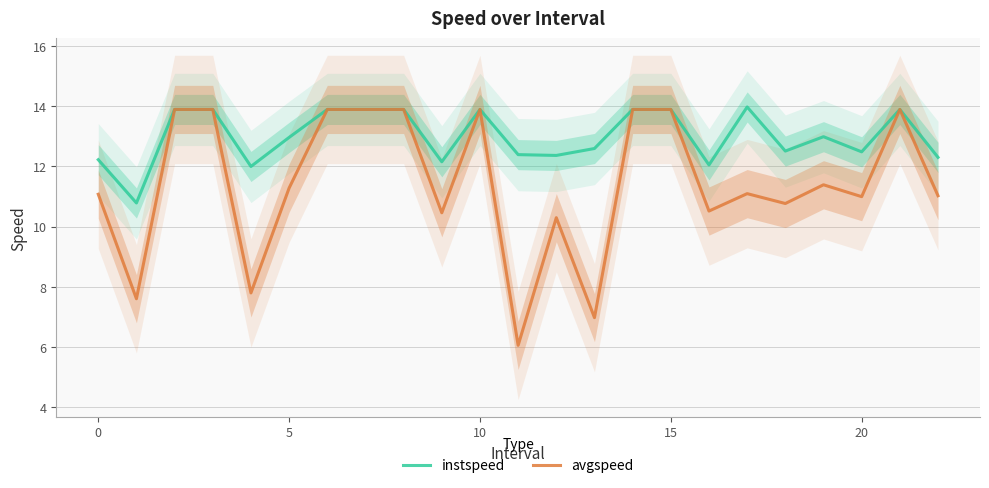

How many values in the instspeed series exceed 12?

21